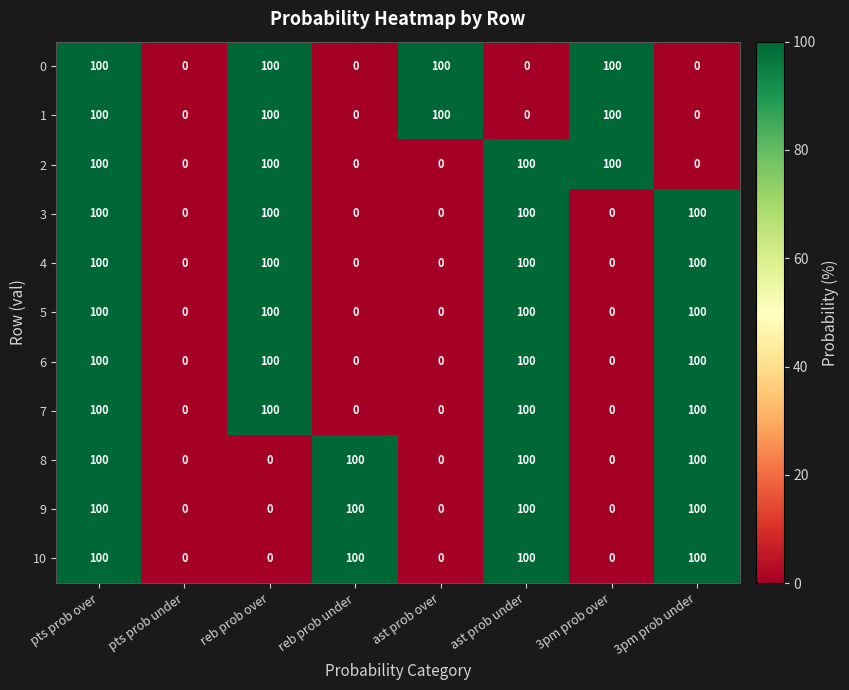

Is it true that 0 equals 100 at 3pm prob over?

True